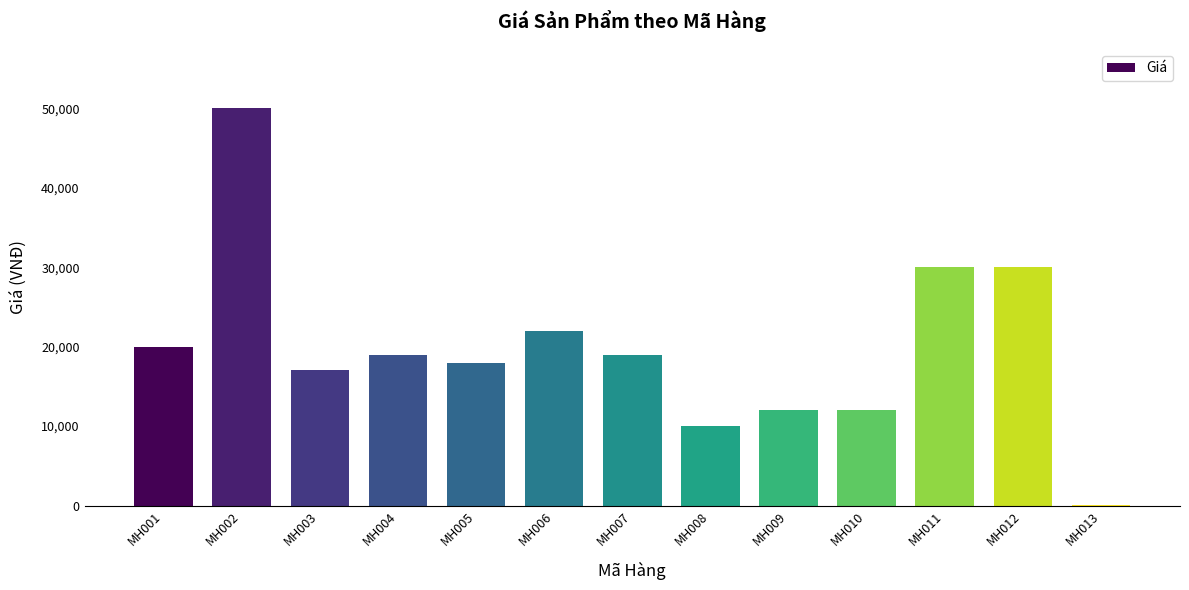

What is the maximum value shown in the chart?

50000